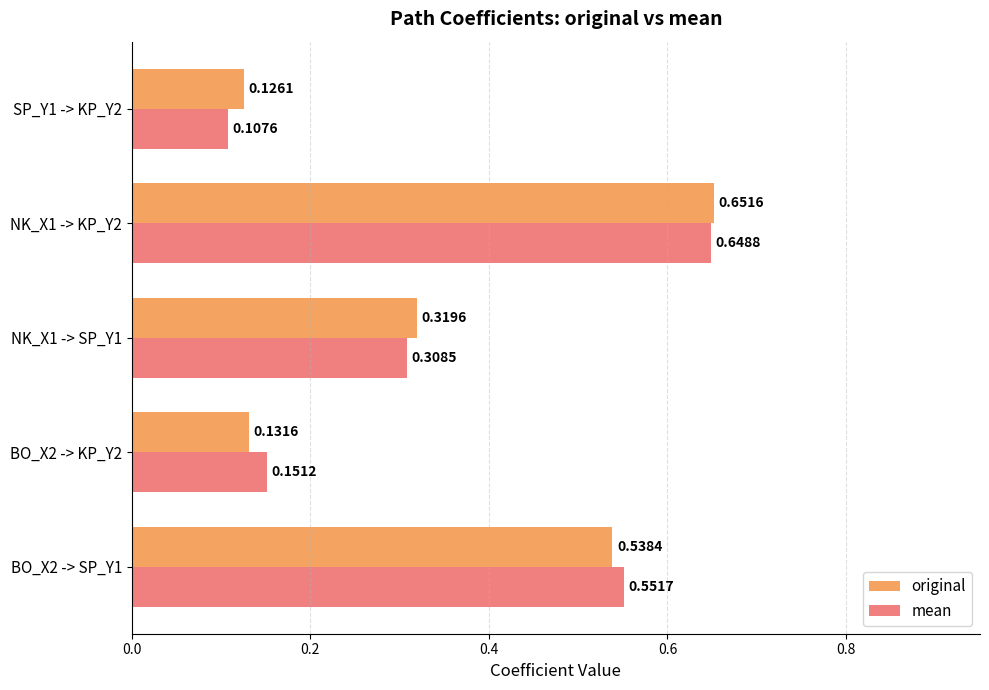

Which series has the largest total across all categories?

mean